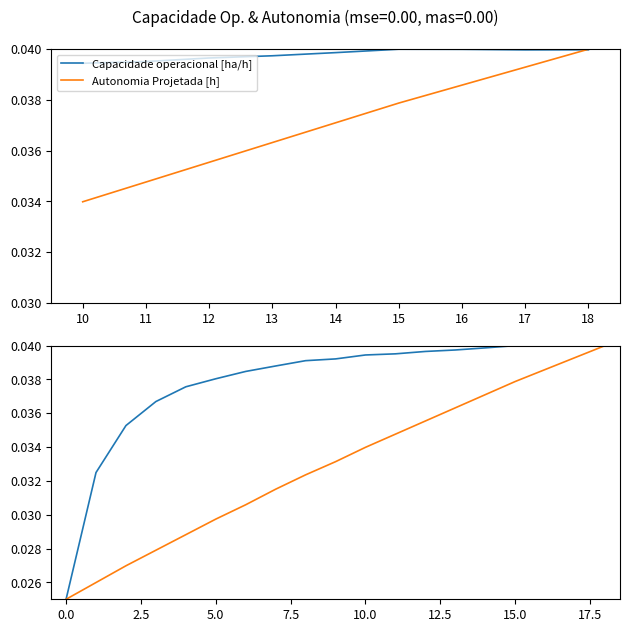

Rank the series by their maximum value, from lowest to highest.

Capacidade operacional [ha/h], Autonomia Projetada [h]